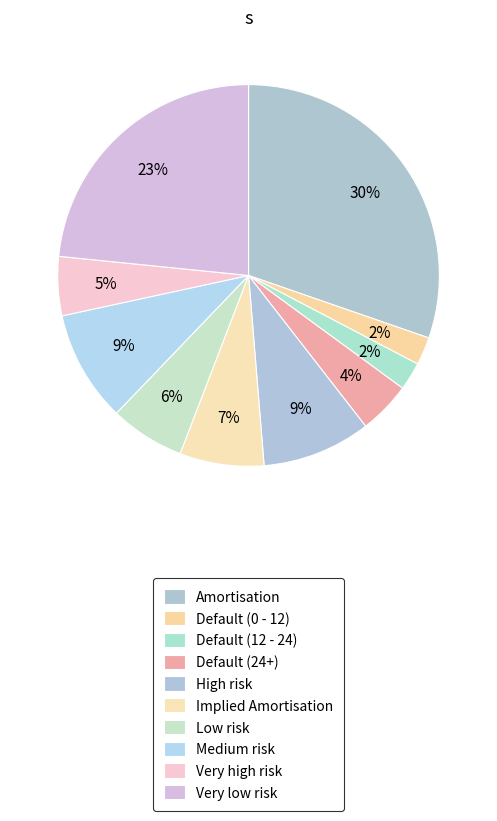

Is it true that Amortisation is 30% of the pie?

True